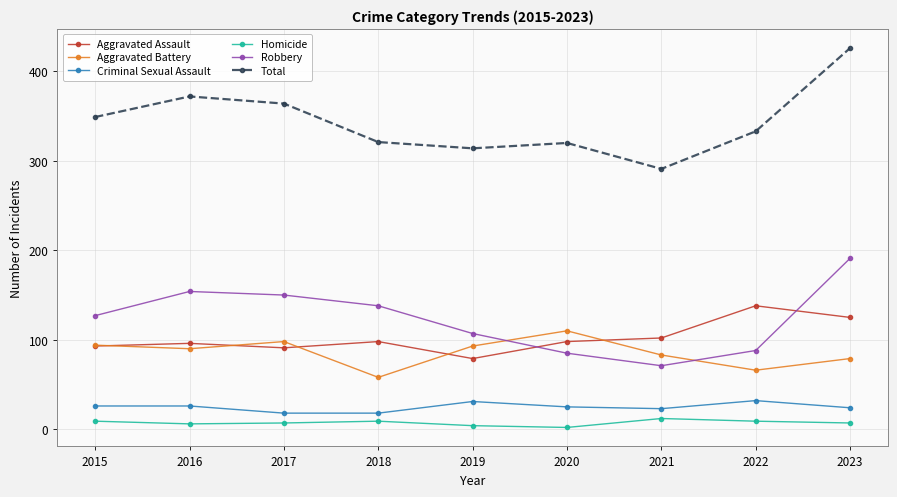

At which label is Aggravated Battery closest to 84?

2021